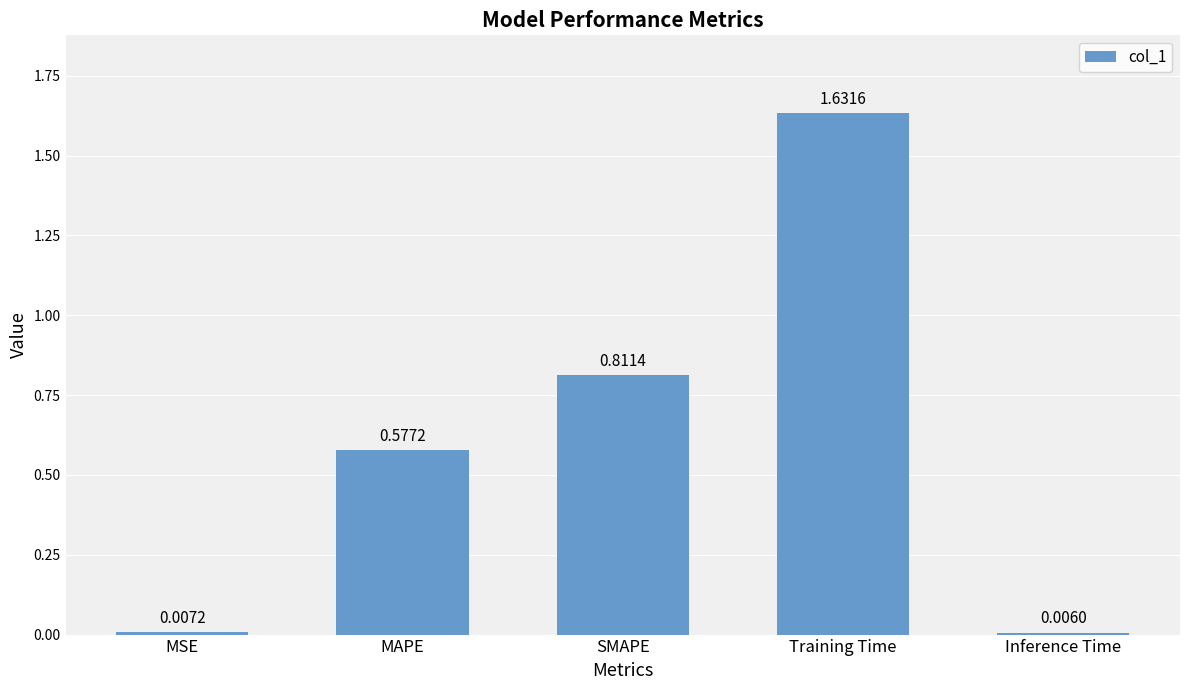

Which label corresponds to the smallest value in the chart?

Inference Time